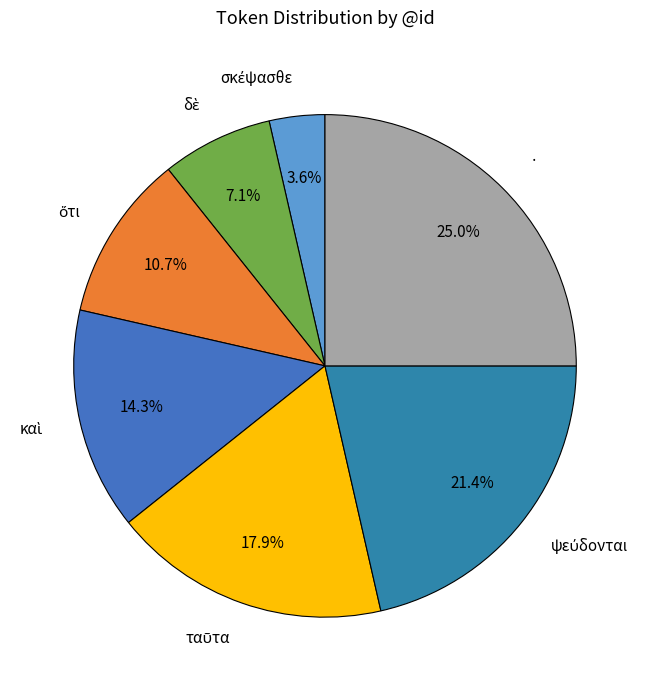

To the nearest percent, what is the average slice percentage?

14%